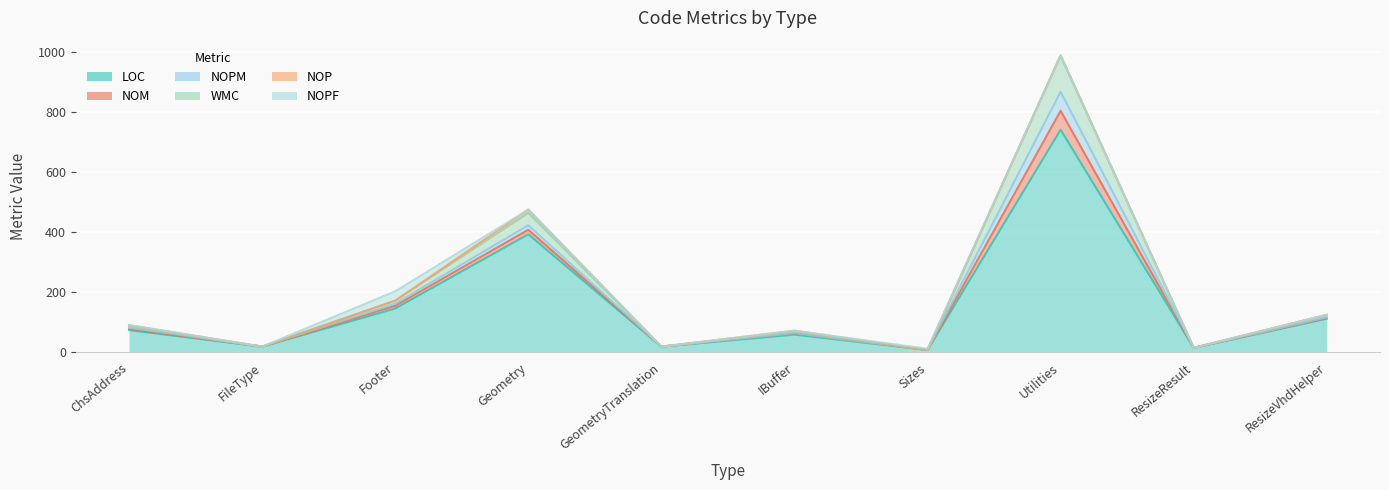

The value of WMC at Utilities is 121. True or false?

True